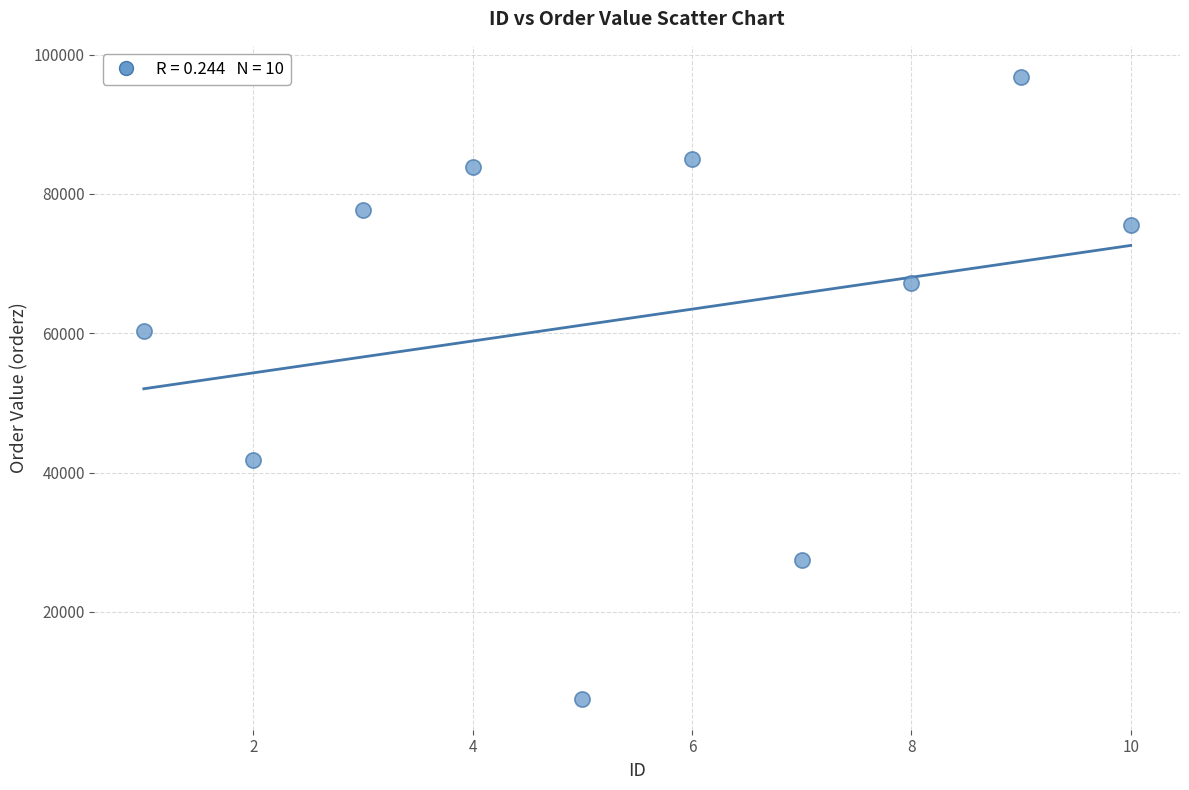

What is the average Y value?

62313